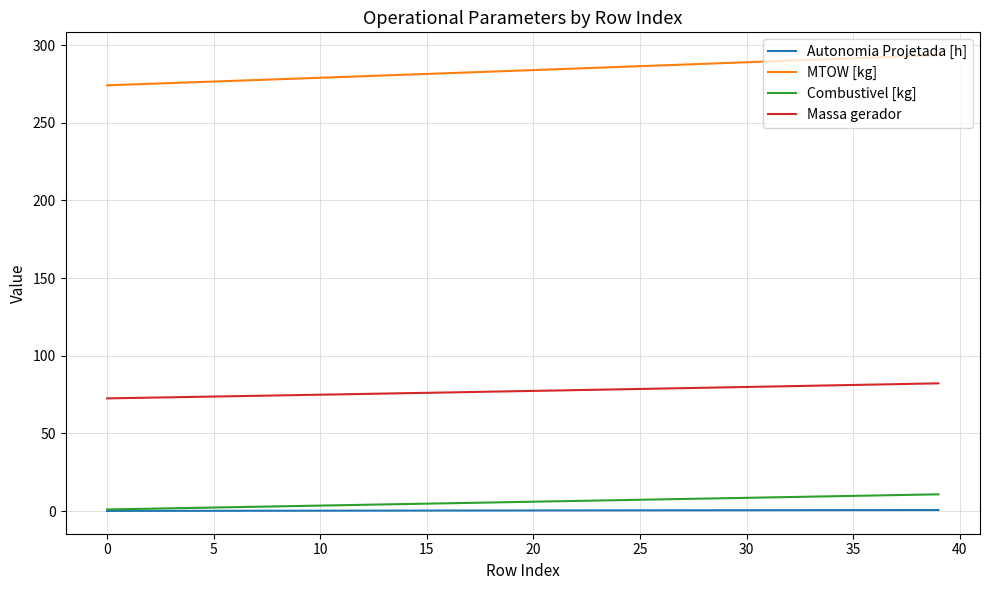

True or false: Massa gerador and MTOW [kg] cross at least once.

False